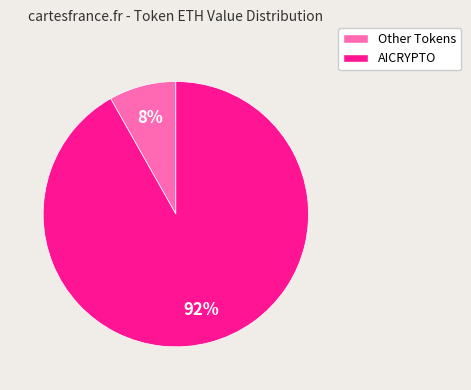

To the nearest percent, what is the difference between the largest and smallest slice percentages?

84%